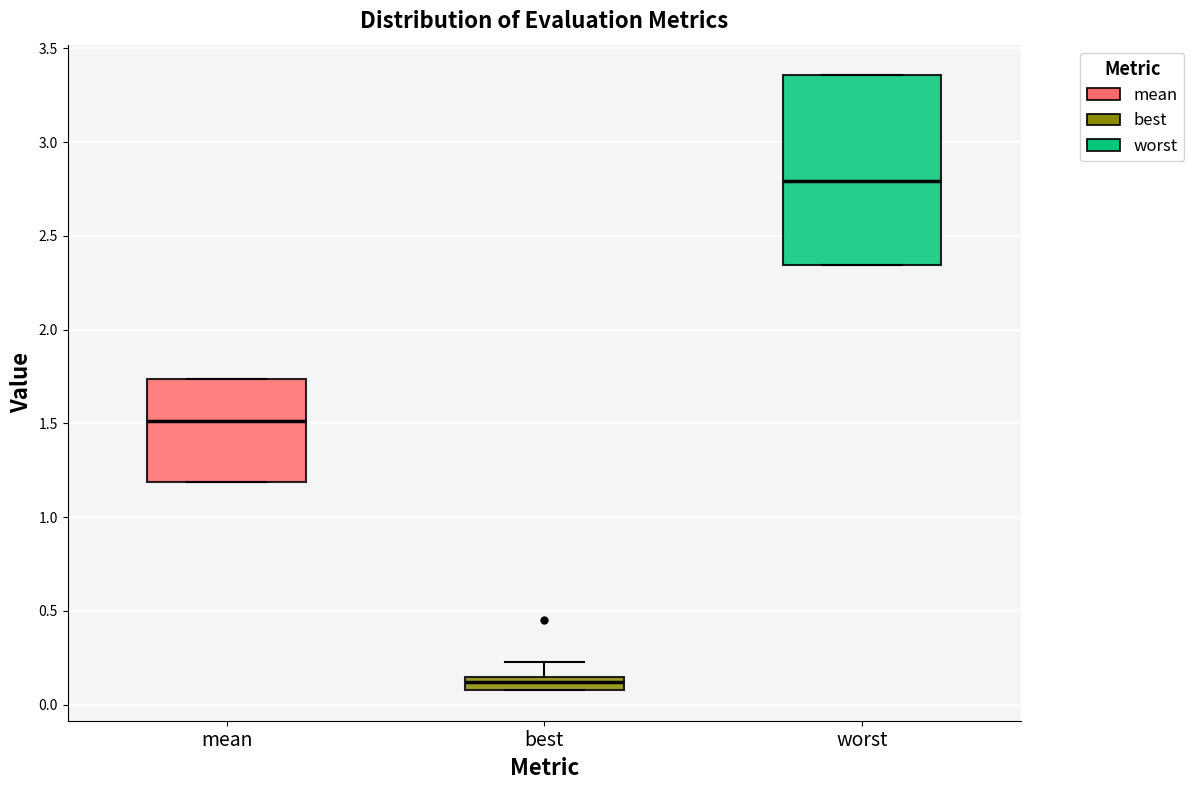

Which box is the tallest, from its lower edge to its upper edge?

worst